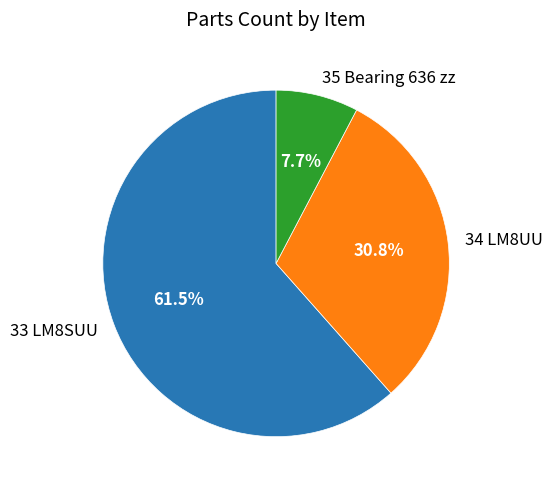

What is the largest slice in the pie chart?

33 LM8SUU